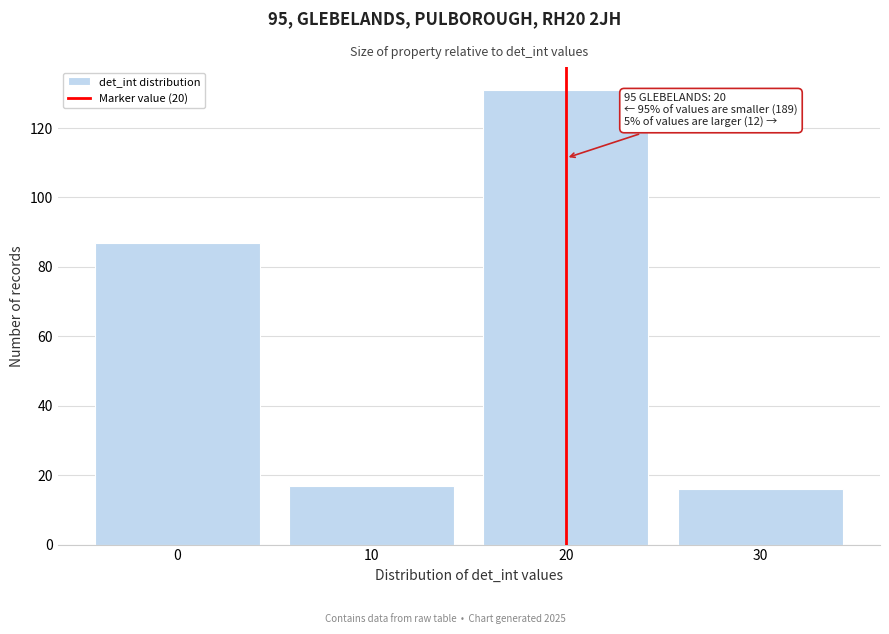

Which range on the x-axis has the tallest bar?

15 to 25